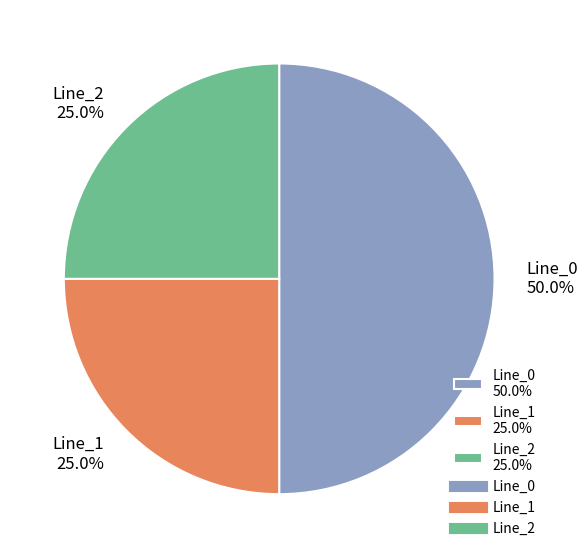

How many segments does this pie chart have?

3